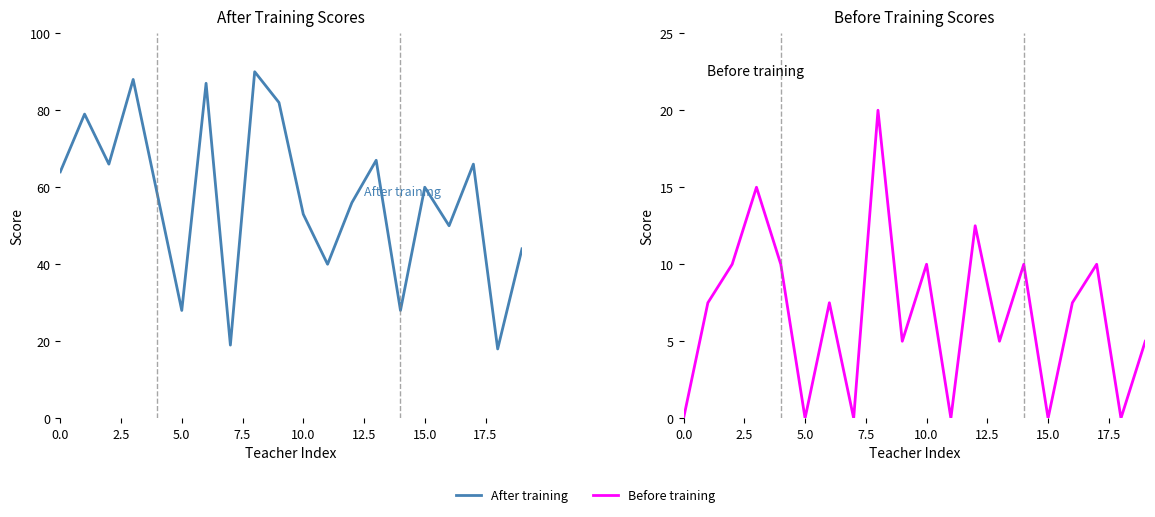

Count the number of categories in the chart.

20